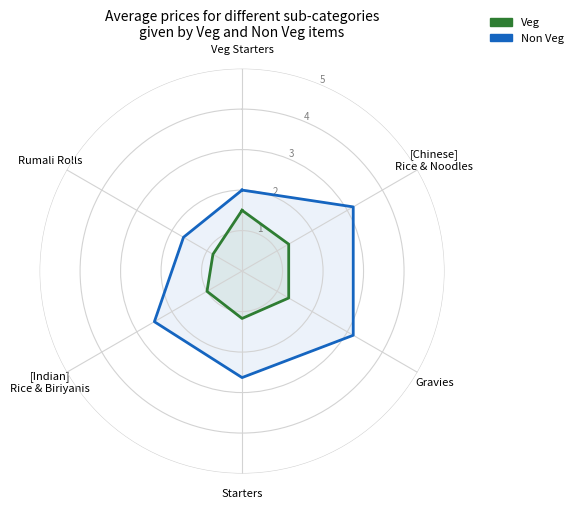

At which label does Veg reach its peak?

Veg Starters